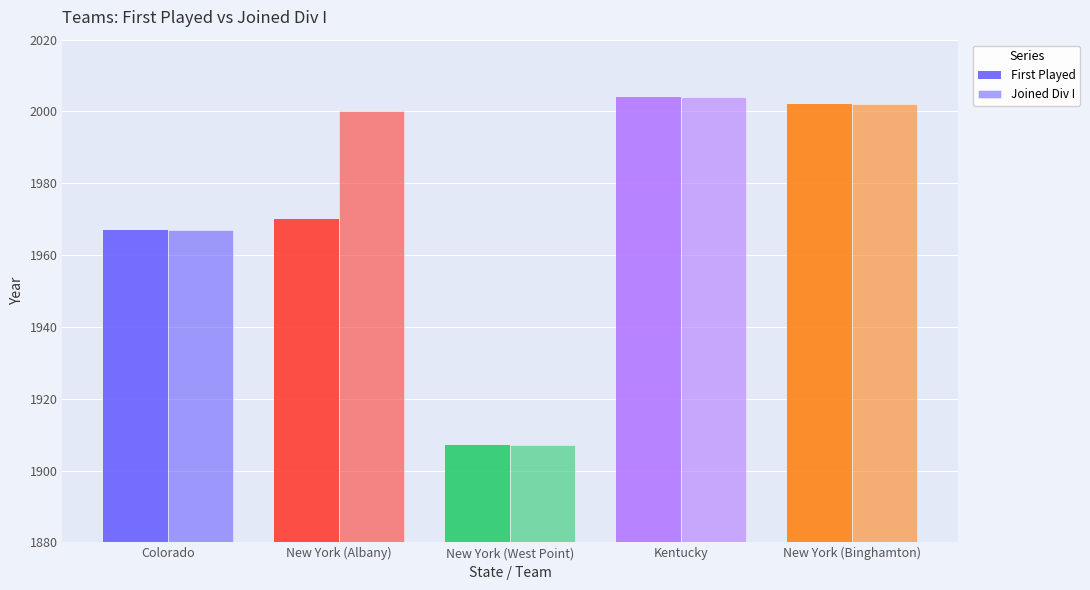

Does the chart contain stacked bars?

No